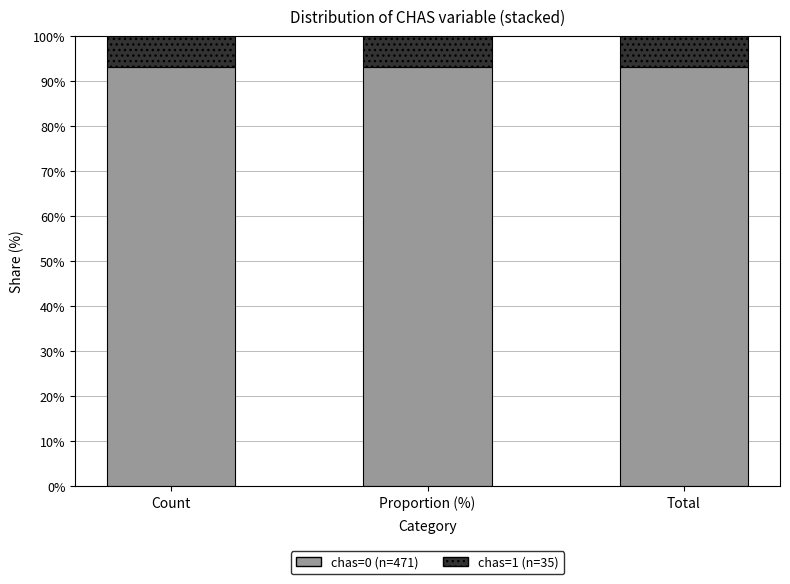

How many distinct data groups are displayed?

2